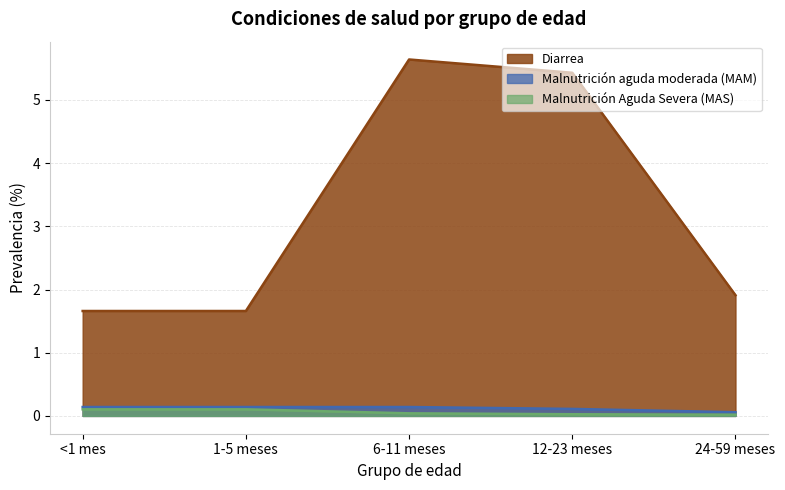

Does the chart display data point markers on the line(s)?

No